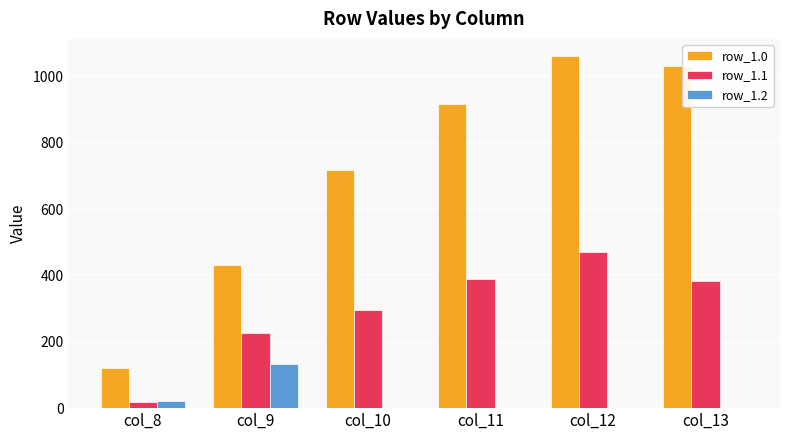

What is the sum of all row_1.0 values?

4277.2